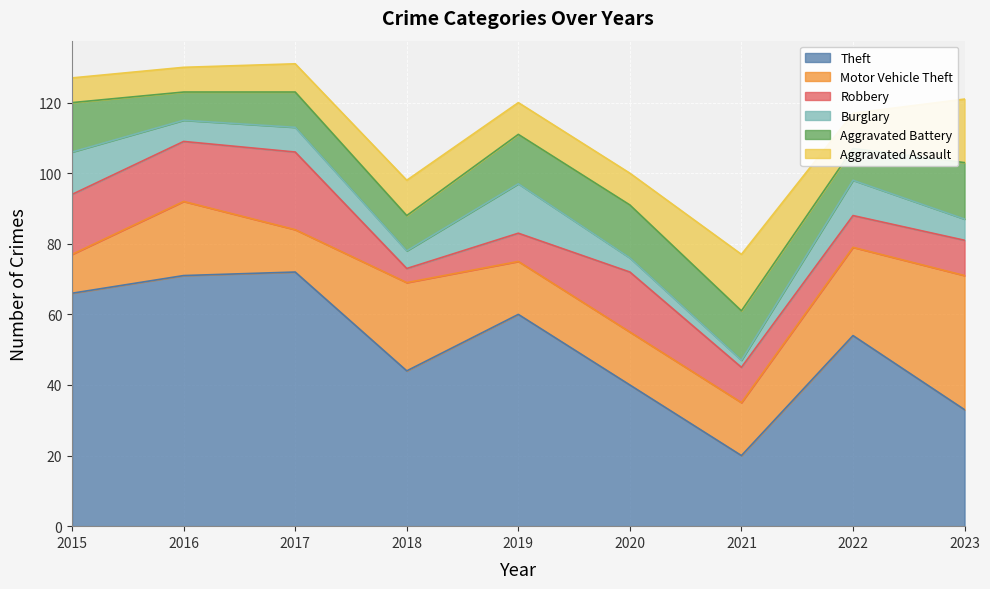

What is the maximum value for Robbery?

22